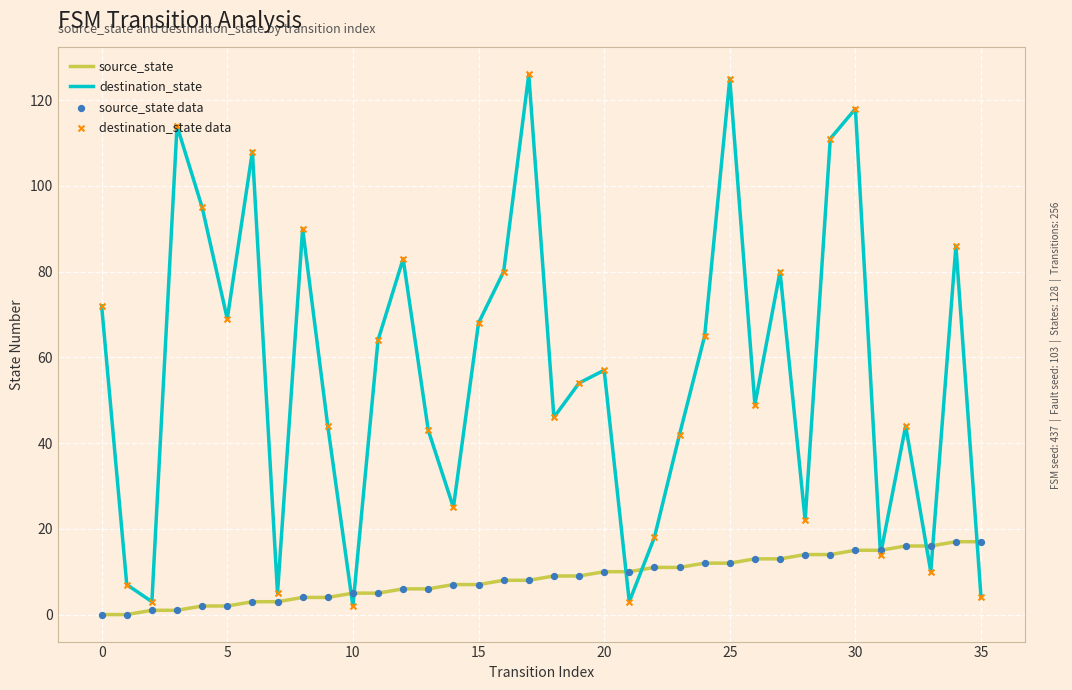

Which series has the widest spread of values?

destination_state